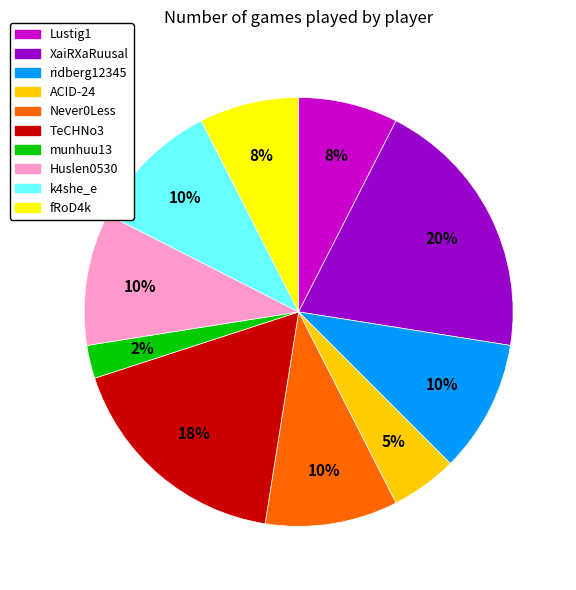

Is the sum of ridberg12345 and Huslen0530 greater than half?

No